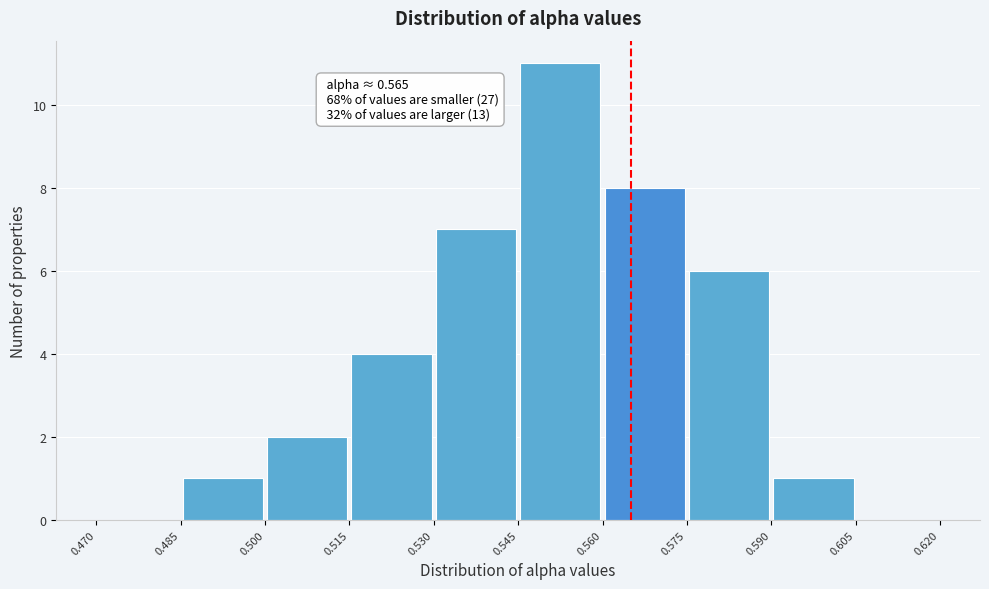

Which range on the x-axis has the tallest bar?

0.545 to 0.560